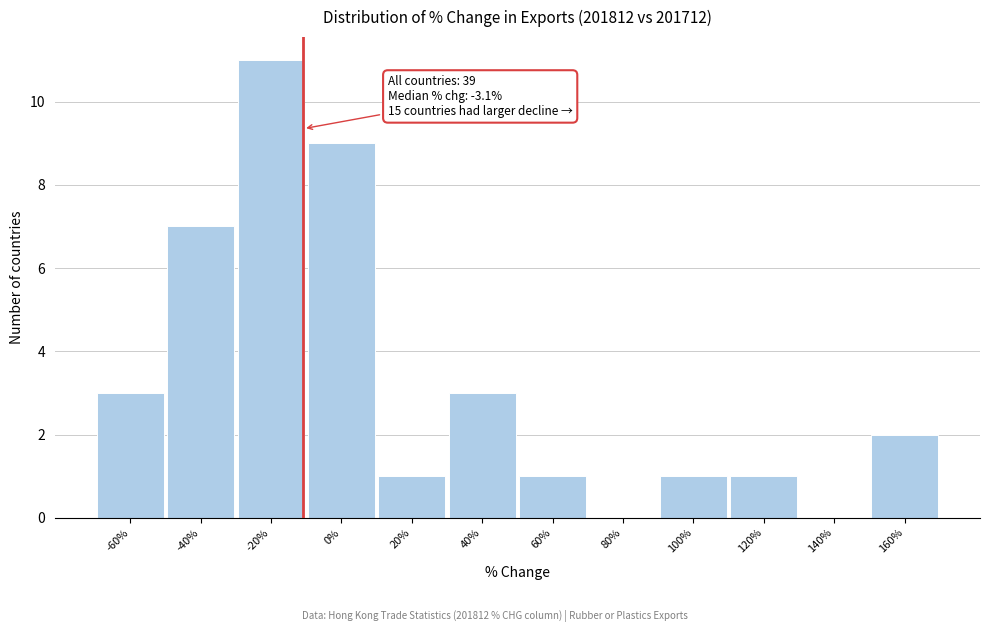

Reading left to right, what are all the values shown in this chart?

-60%=3	-40%=7	-20%=11	0%=9	20%=1	40%=3	60%=1	80%=0	100%=1	120%=1	140%=0	160%=2